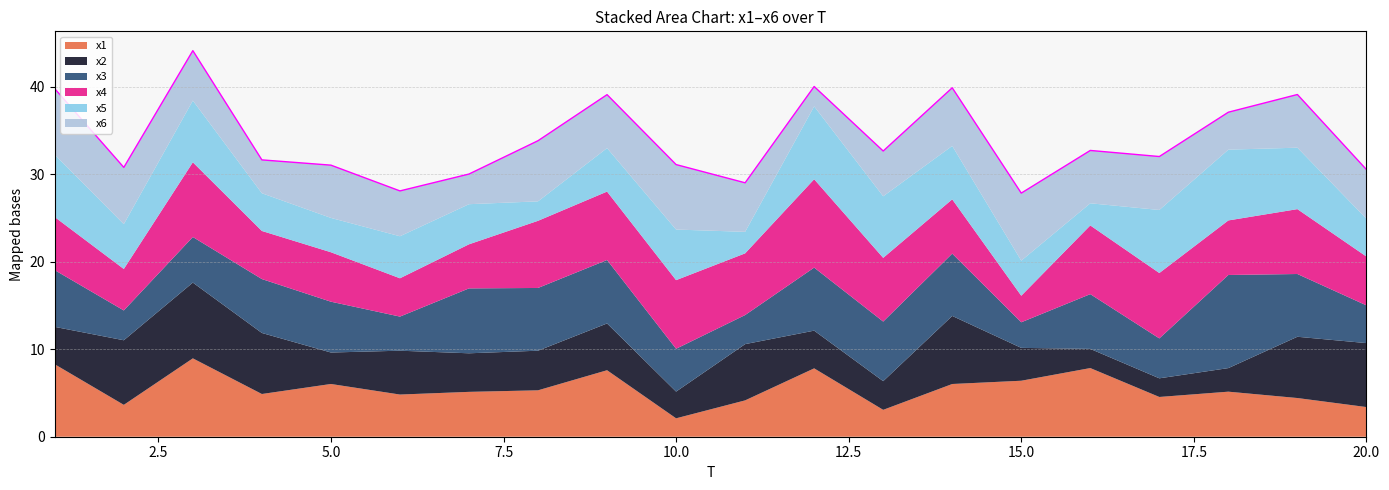

How many data points in x2 are above 4?

13